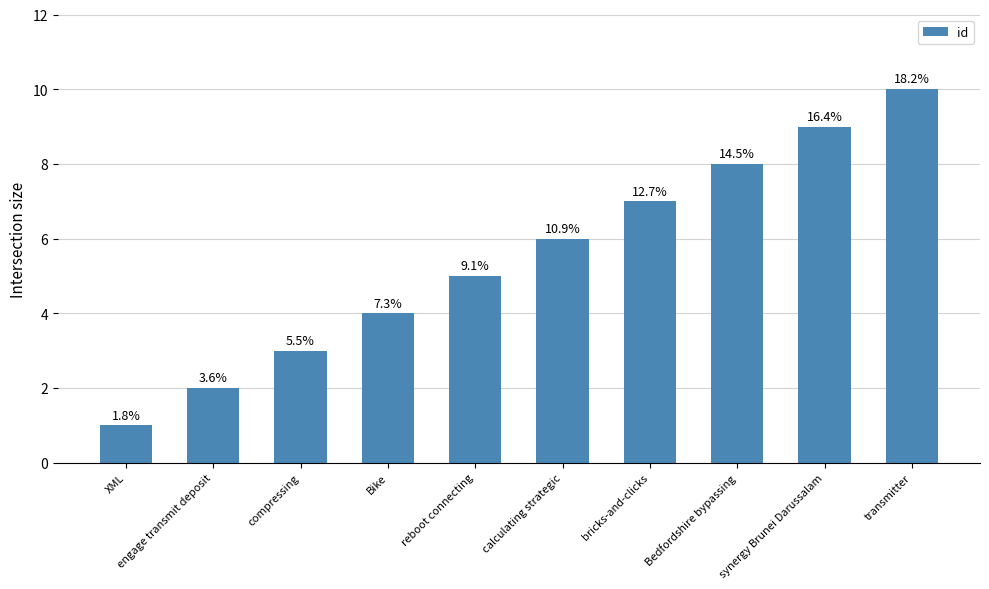

What is the label of the 5th bar from the right?

calculating strategic